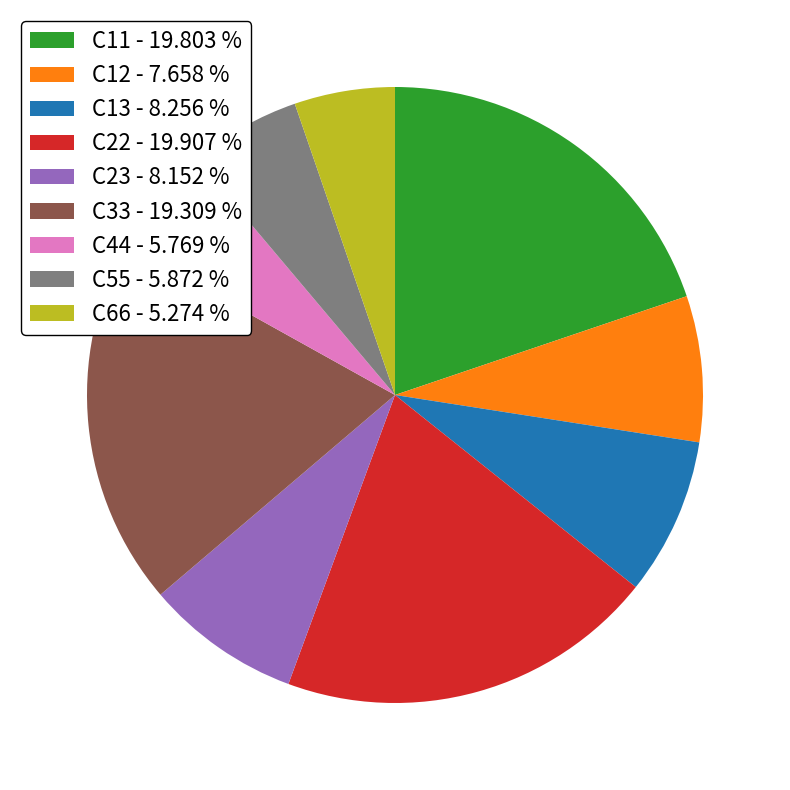

Is the sum of C55 - 5.872 % and C13 - 8.256 % greater than half?

No